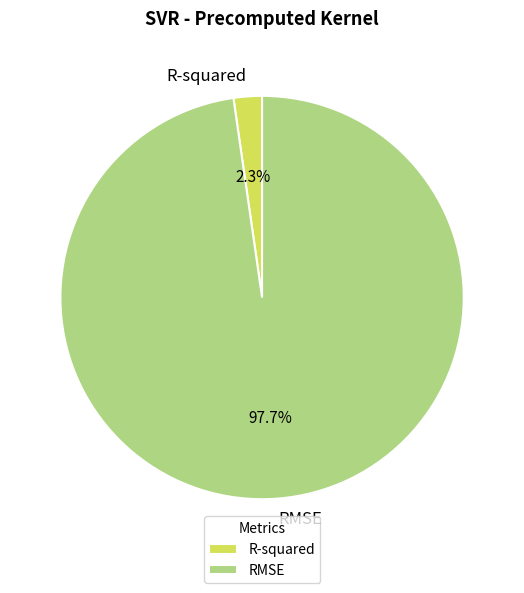

What is the majority slice?

RMSE